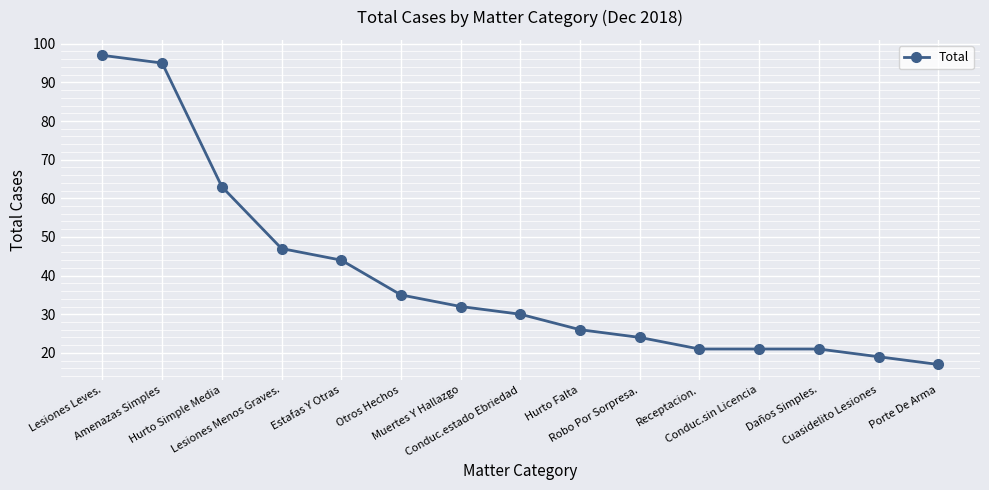

Which label corresponds to the largest value in the chart?

Lesiones Leves.